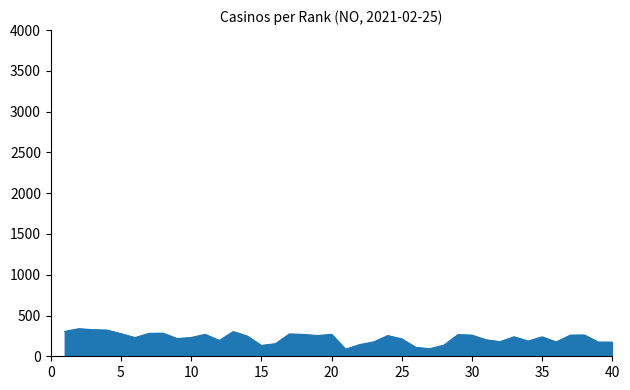

What is the difference between the maximum and minimum values?

251